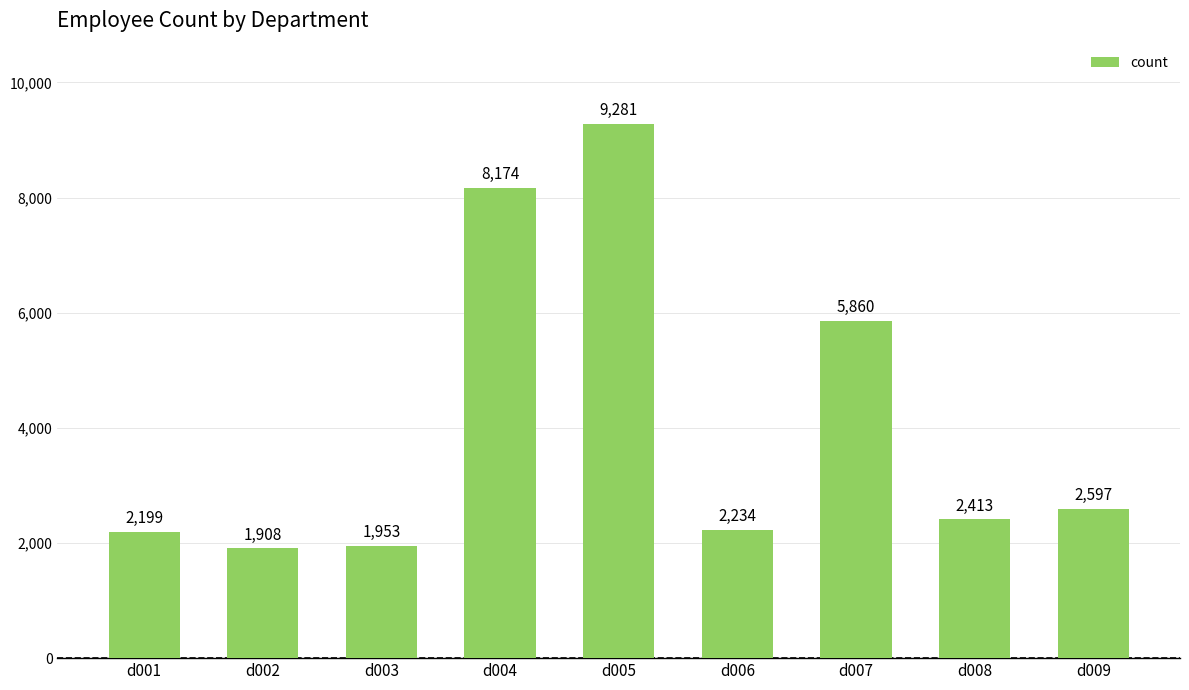

Approximately how many times larger is the value at d005 compared to d003?

4.8